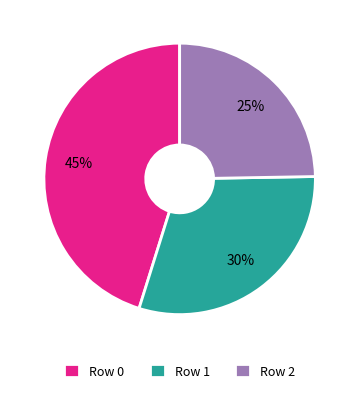

To the nearest percent, what percentage of the pie is Row 1?

30%